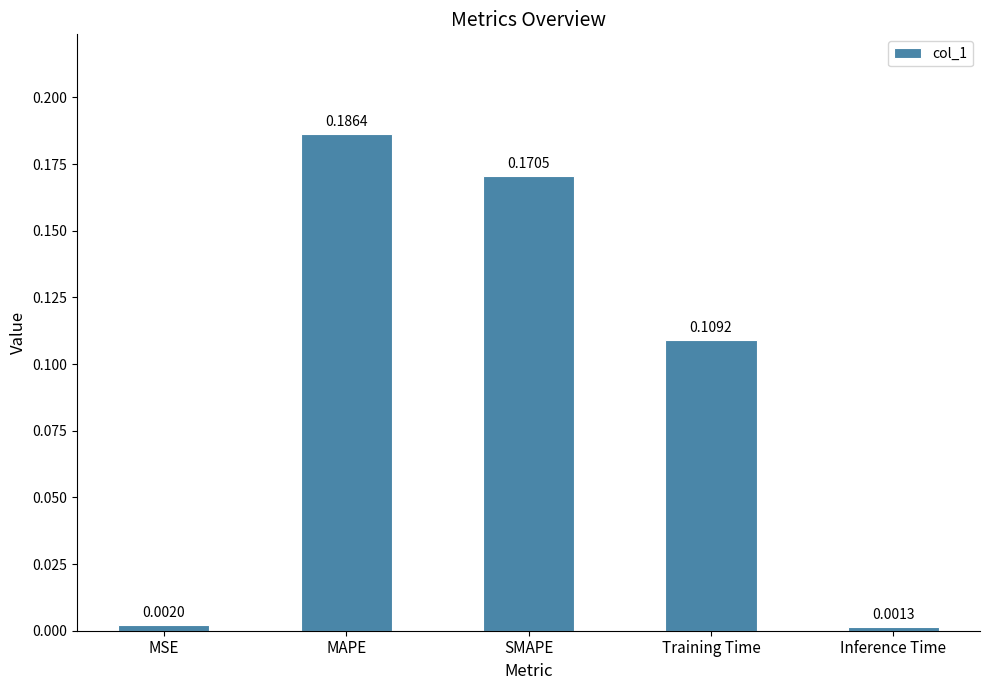

Between MSE and MAPE, which is larger?

MAPE